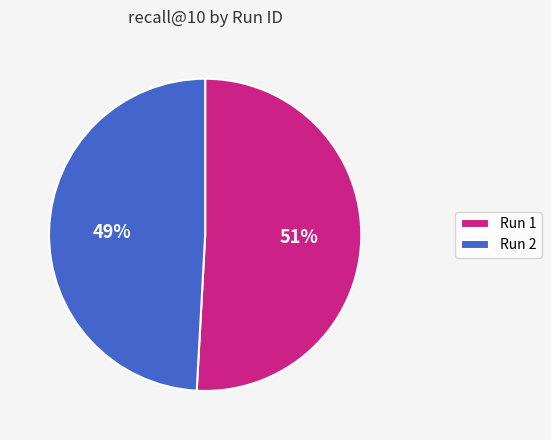

What percentage is the Run 2 slice, to the nearest percent?

49%